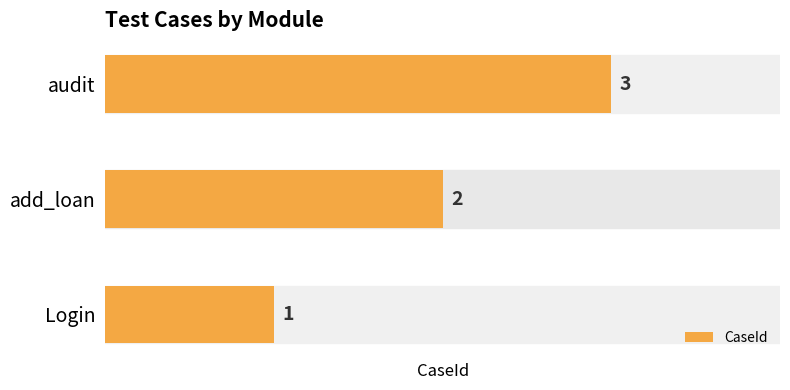

Is it true that the value at add_loan is 1?

False